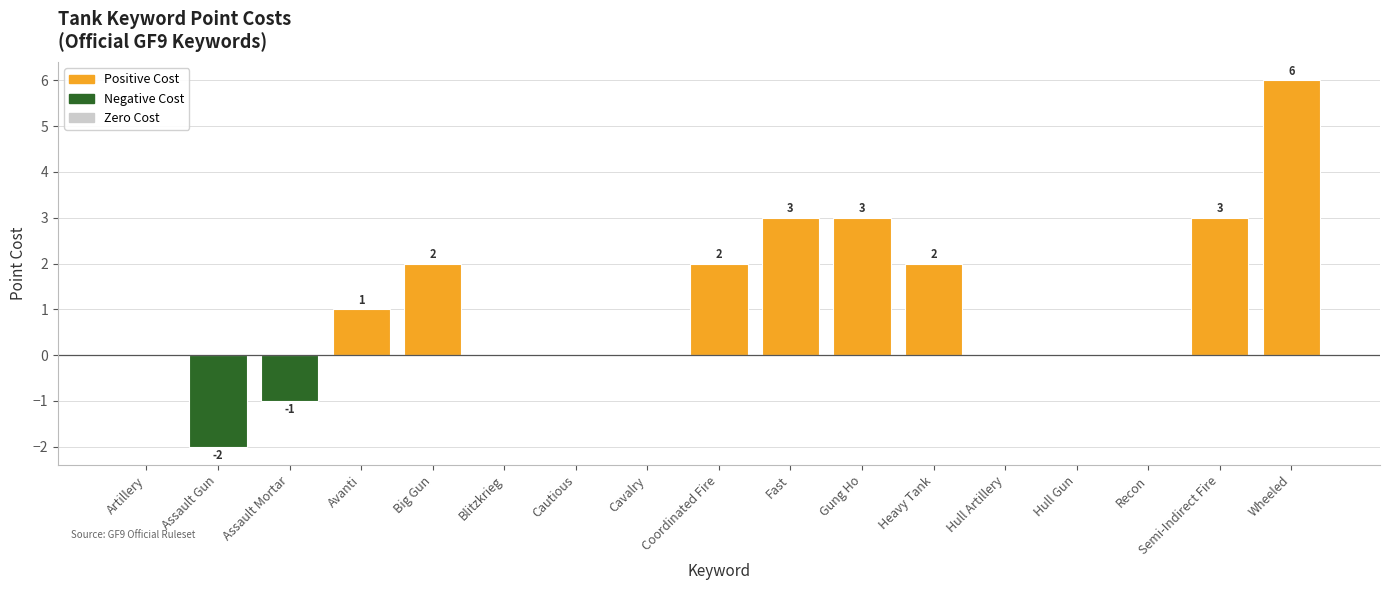

What is the sum of all values?

19